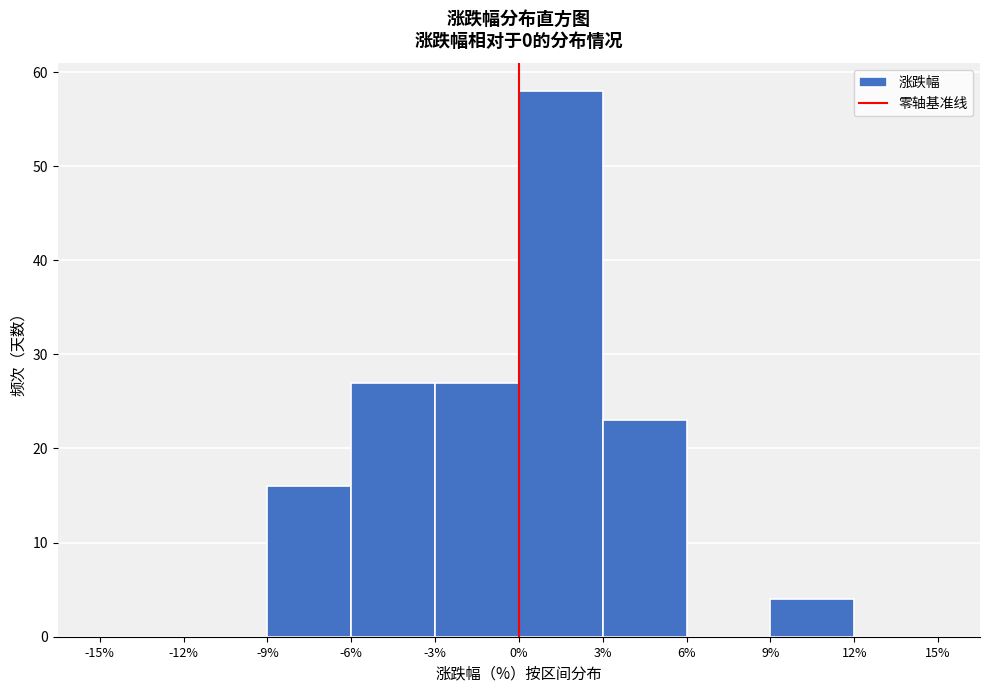

Reading left to right, transcribe this chart: for each bar, give the range it covers on the x-axis and its height. The values are not printed on the chart, so give them approximately, as read against the axis.

-15% to -12%: 0
-12% to -9%: 0
-9% to -6%: 16
-6% to -3%: 27
-3% to 0%: 27
0% to 3%: 58
3% to 6%: 23
6% to 9%: 0
9% to 12%: 4
12% to 15%: 0